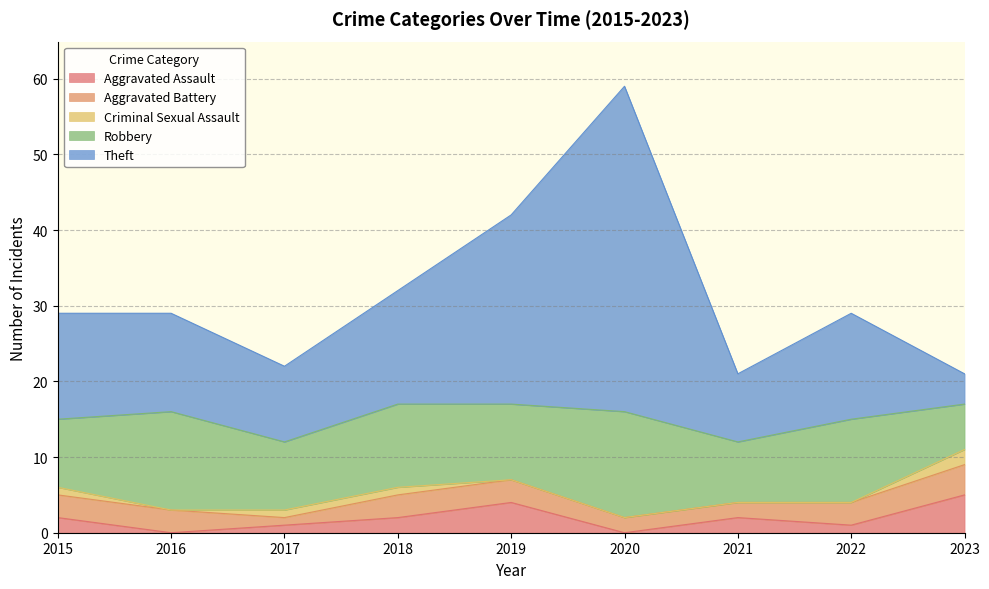

Which series has the widest spread of values?

Theft